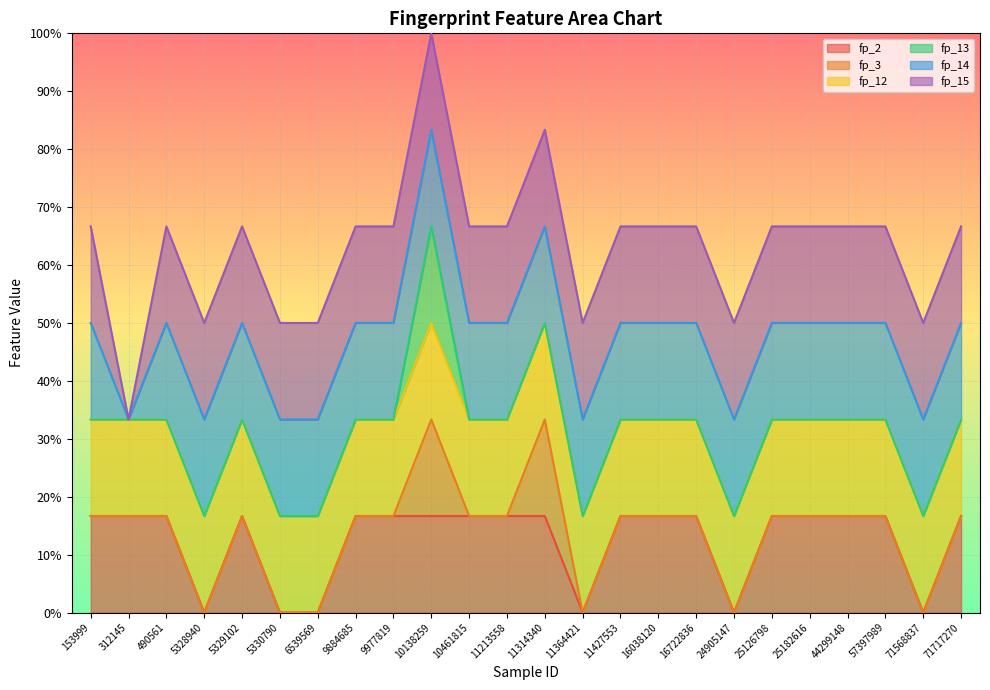

At which category is the sum across all series the highest?

10138259